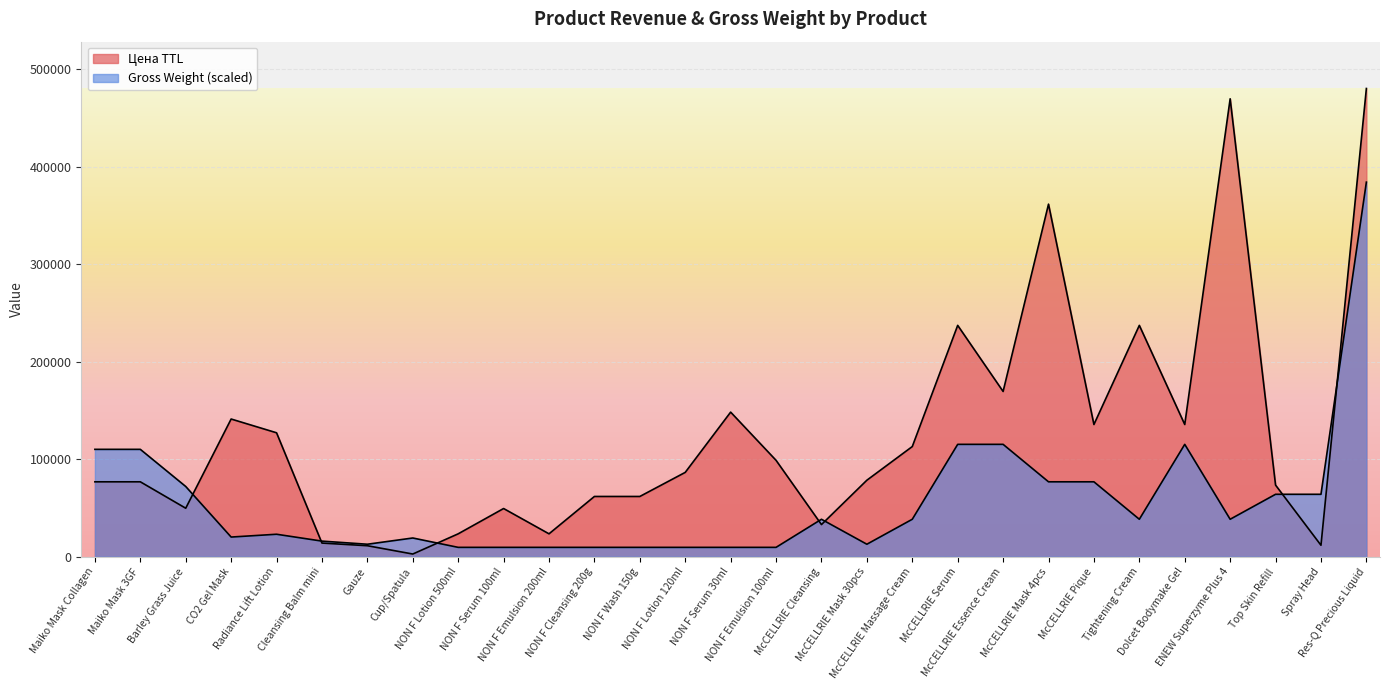

True or false: Gross Weight has a value of 35499 at McCELLRIE Serum.

False